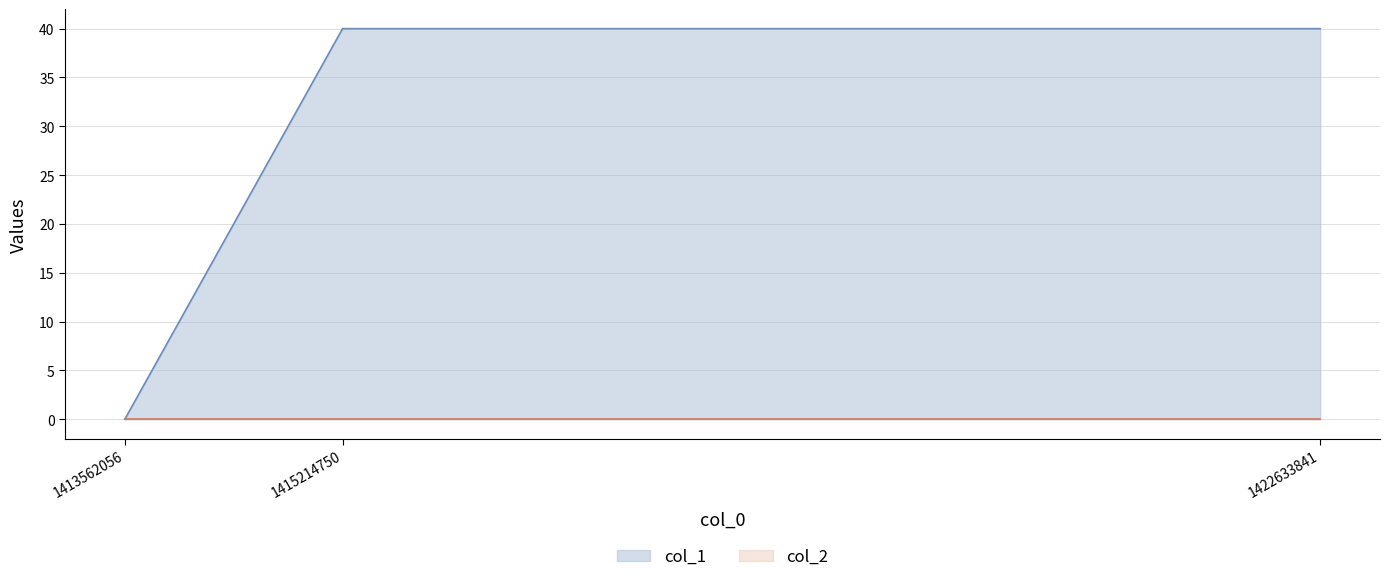

List the labels in order of value, smallest first.

1413562056, 1415214750, 1422633841